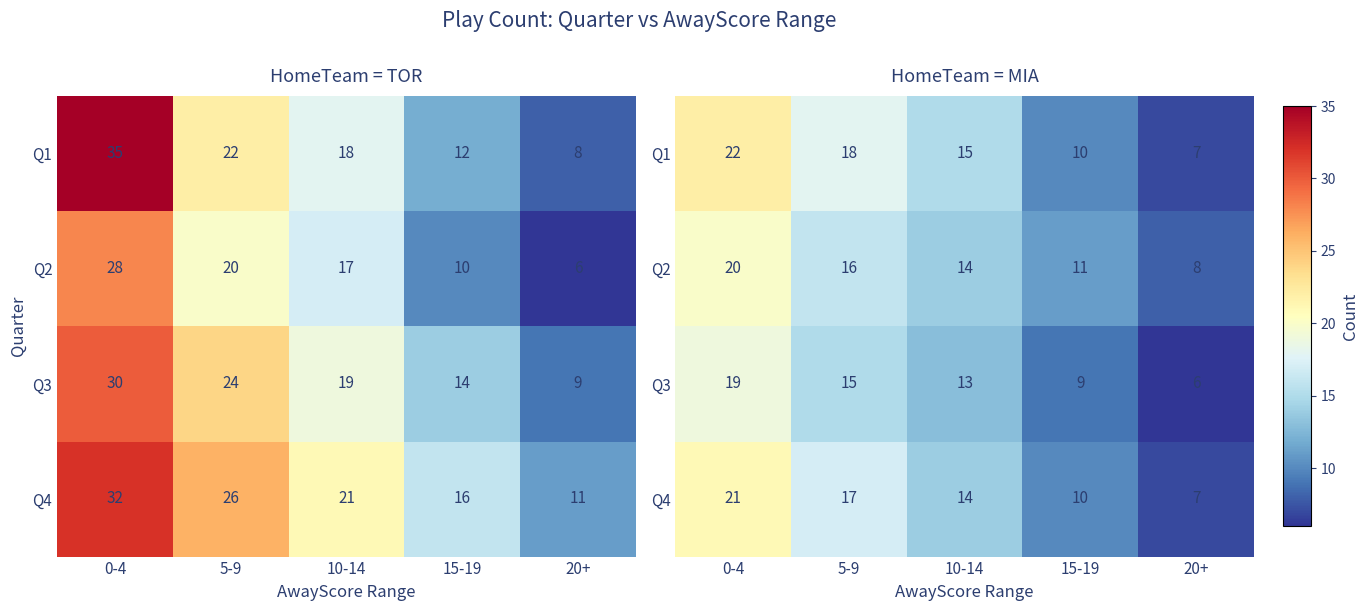

Between 5-9 and 15-19, which is larger?

5-9